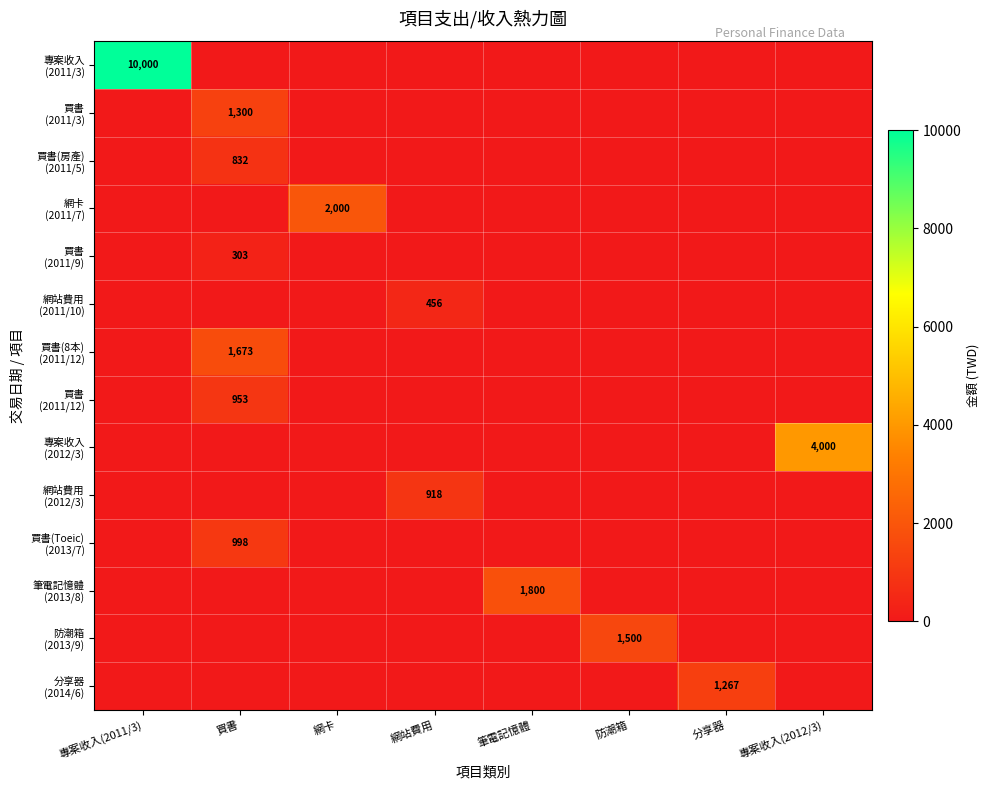

Between 專案收入(2011/3) and 專案收入(2012/3), which series saw the biggest shift?

專案收入 (2011/3)